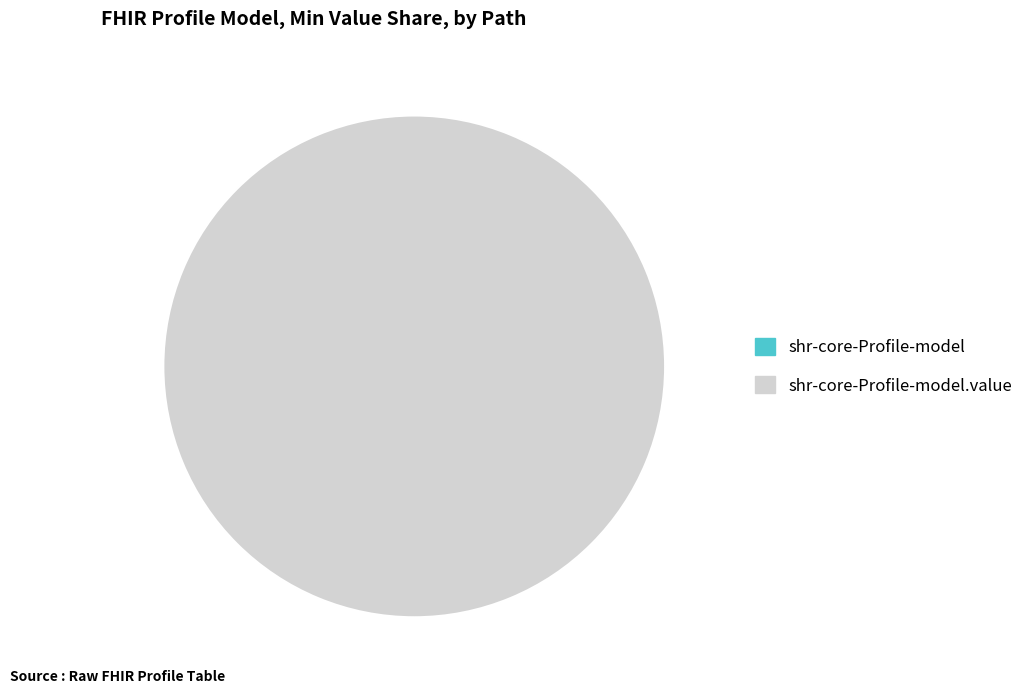

Which category has the biggest portion of the pie?

shr-core-Profile-model.value